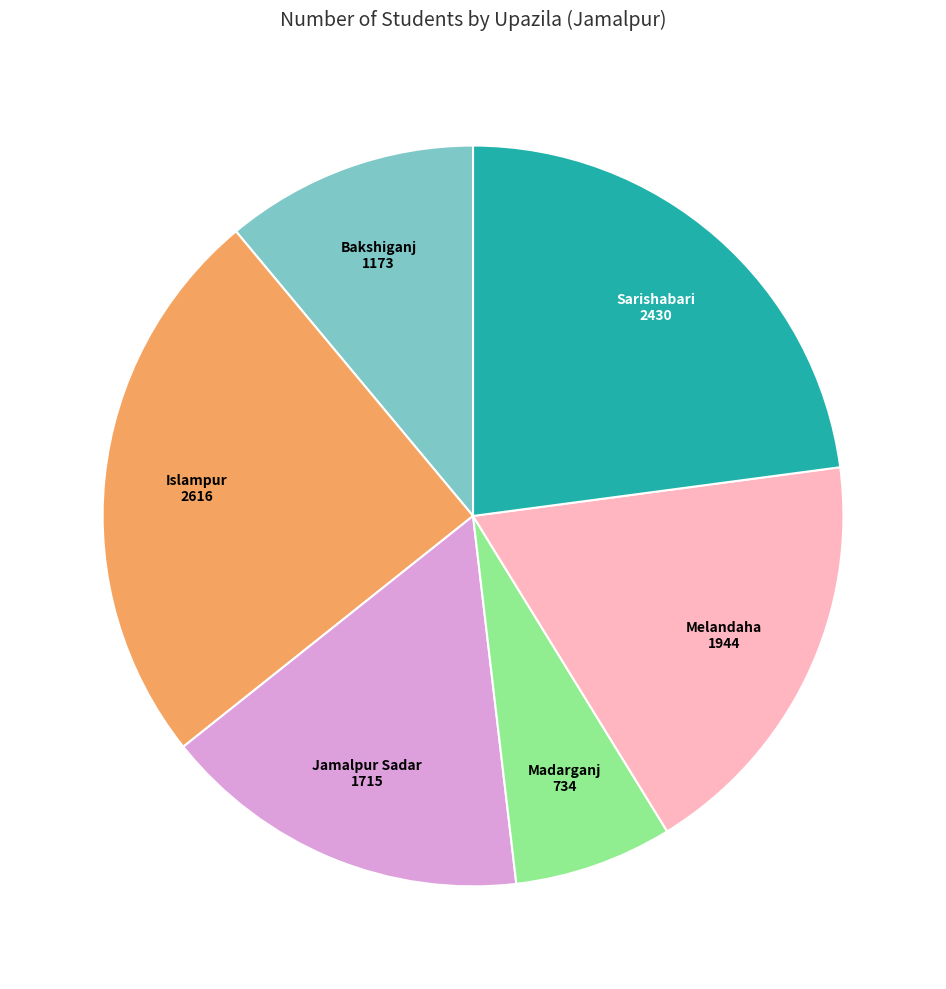

Which slice is the largest?

Islampur